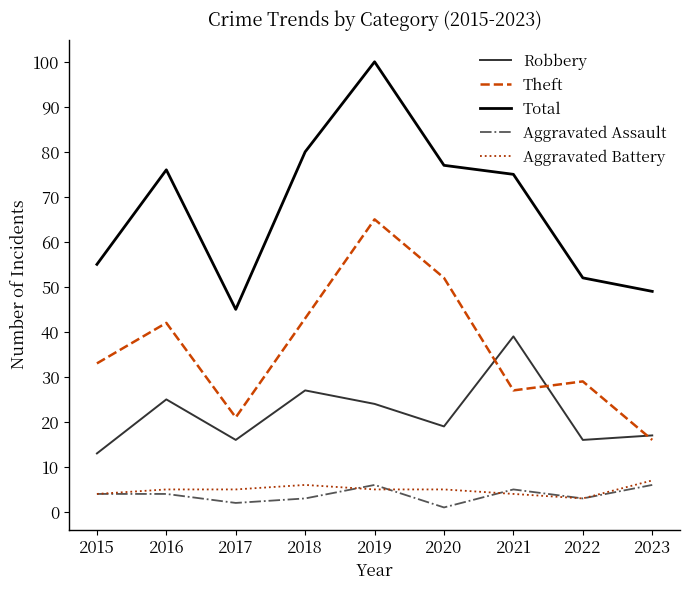

True or false: Theft has a value of 9 at 2021.

False